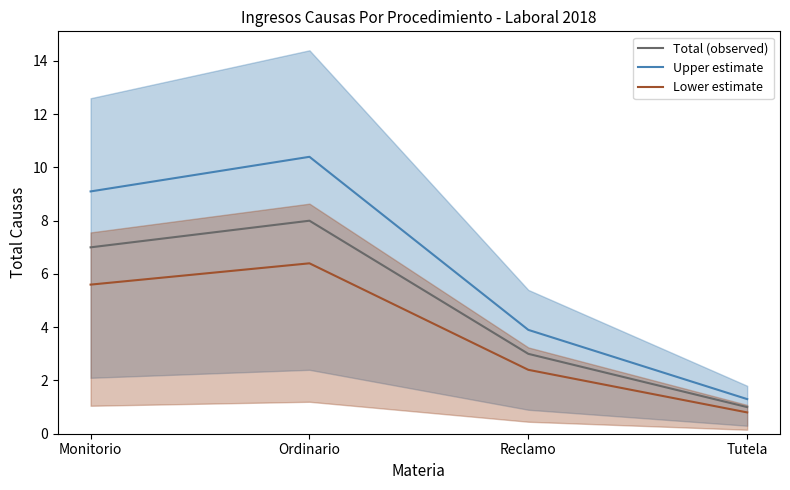

True or false: Upper estimate and Lower estimate intersect in this chart.

False